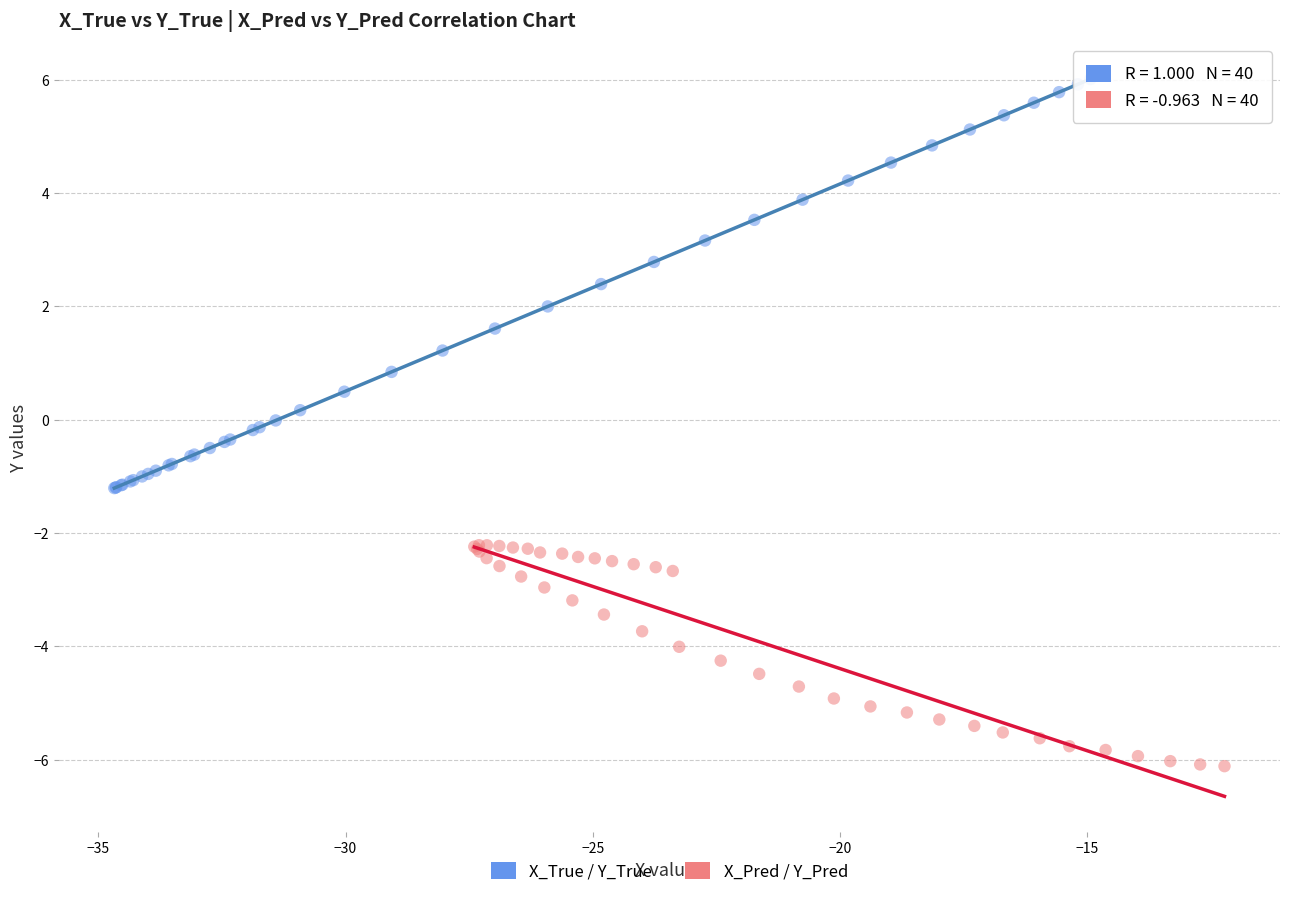

Which series has the widest spread of Y values?

X_True / Y_True